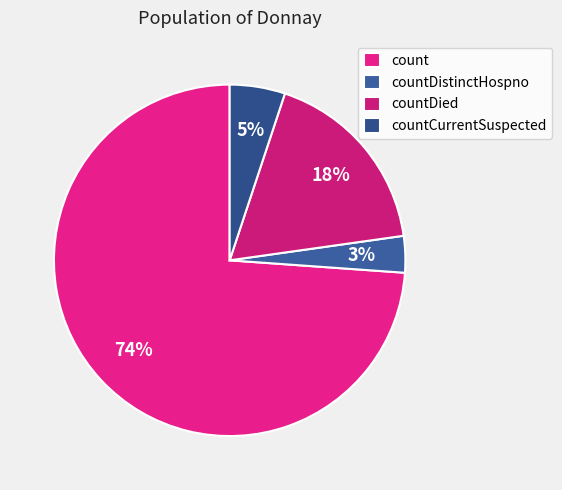

The count slice represents 66% of the pie. True or false?

False